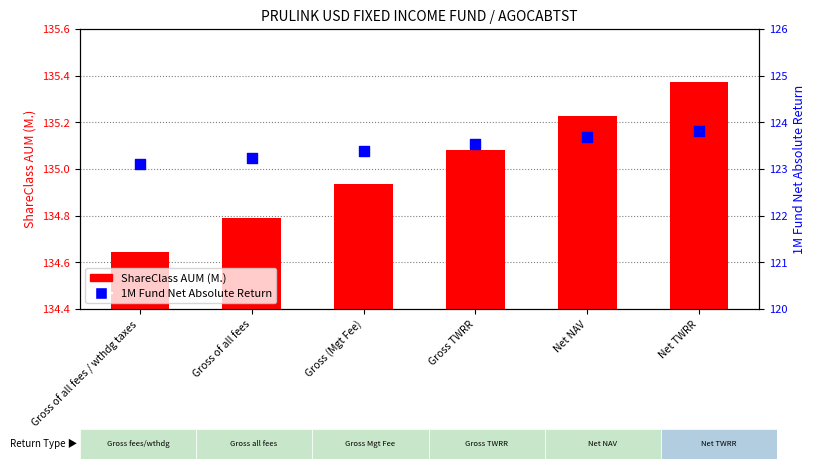

Which series reaches the minimum Y coordinate?

1M Fund Net Absolute Return